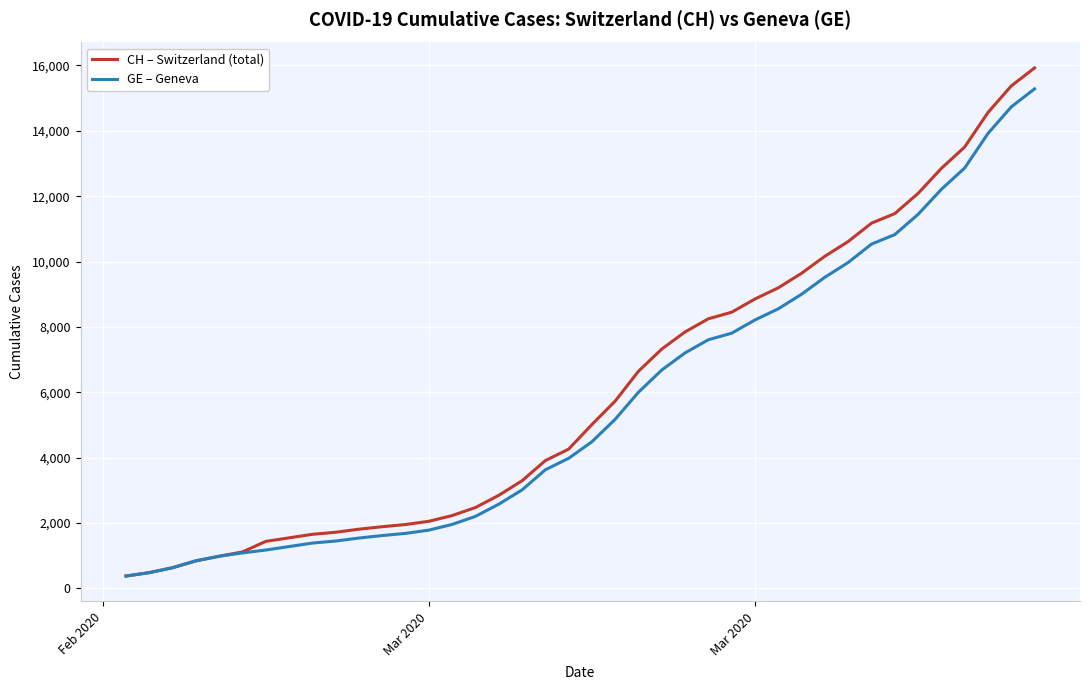

What is the greatest value displayed?

15926